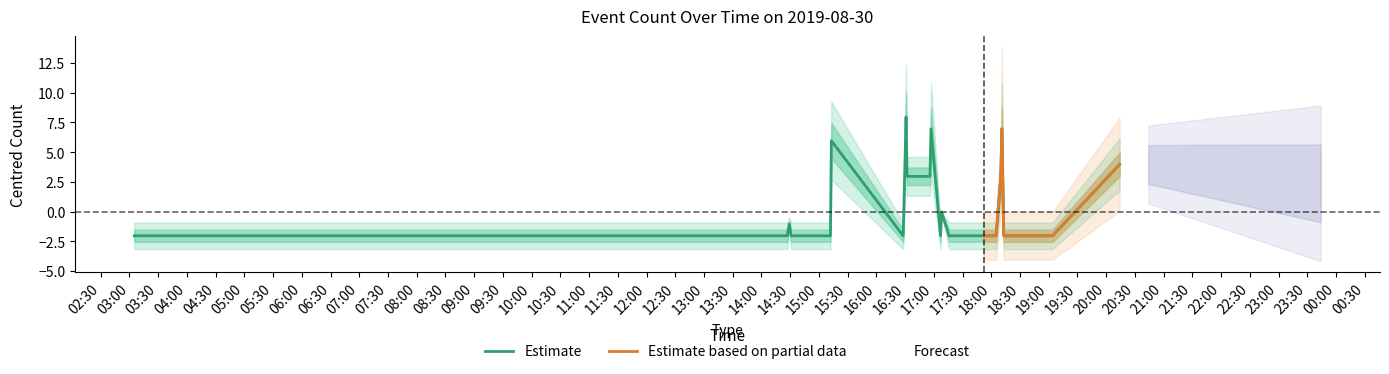

What is the smallest value displayed?

-2.0